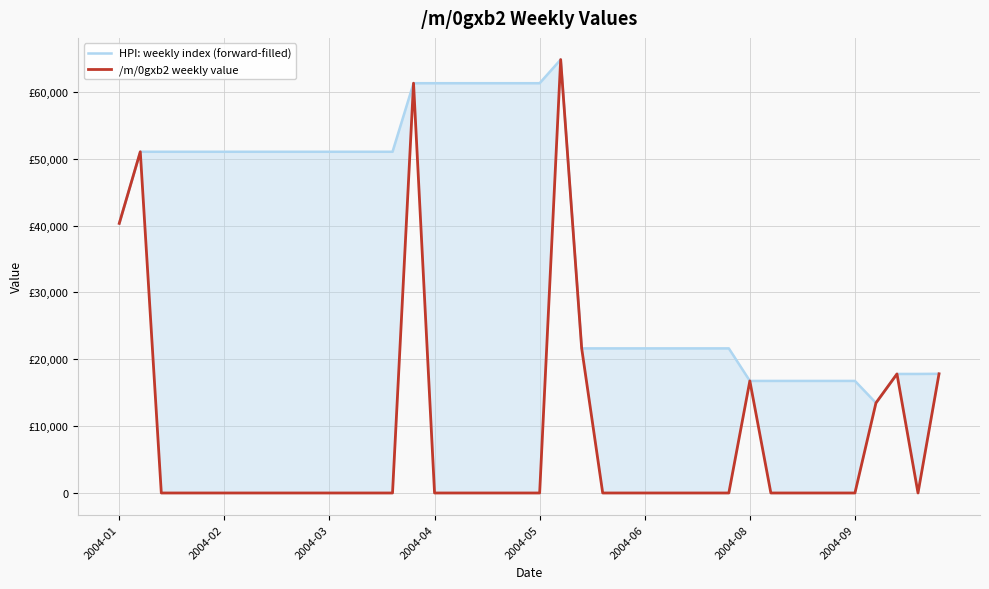

What is the total value across all series at 2004-01?

80642.2